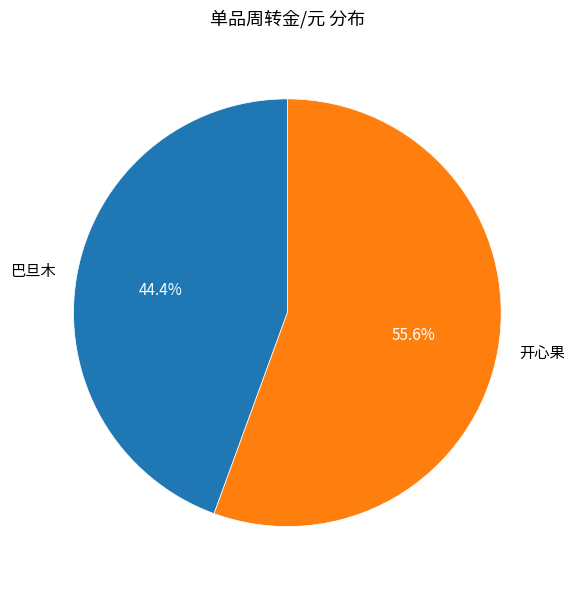

Rank the categories by value from lowest to highest.

巴旦木, 开心果